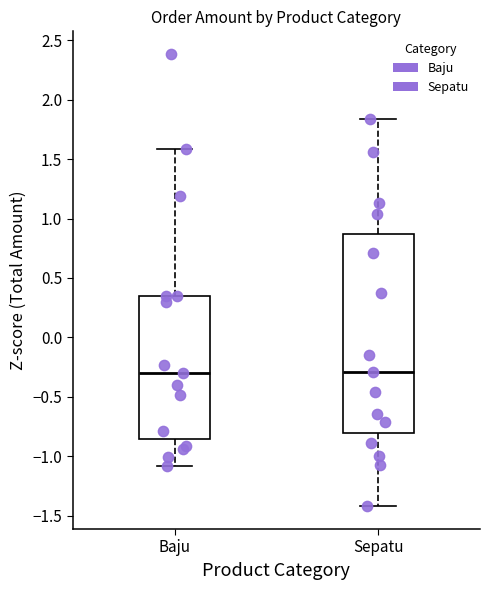

Reading left to right, transcribe this box plot: for each box, give where its median line is, the range the box spans, and where its two whiskers end, as read against the y-axis. The values are not printed on the chart, so give them approximately, as read against the axis.

Baju: median -0.30, box -0.85 to 0.35, whiskers -1.10 to 1.60
Sepatu: median -0.30, box -0.80 to 0.85, whiskers -1.40 to 1.85